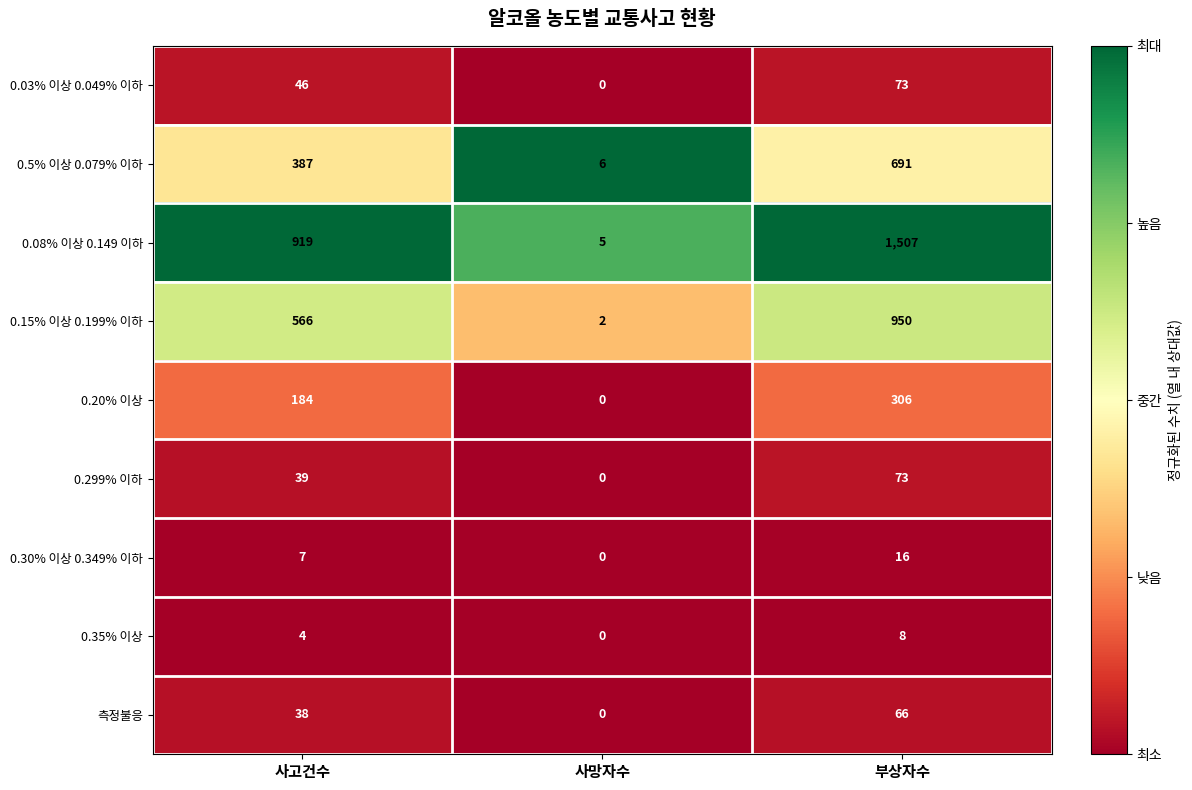

What is the difference between the highest and lowest values at 사고건수?

915